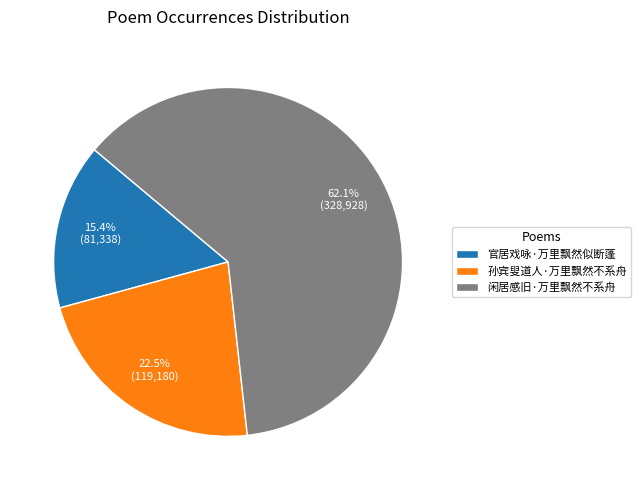

To the nearest percent, what percentage of the pie is 闲居感旧·万里飘然不系舟?

62%